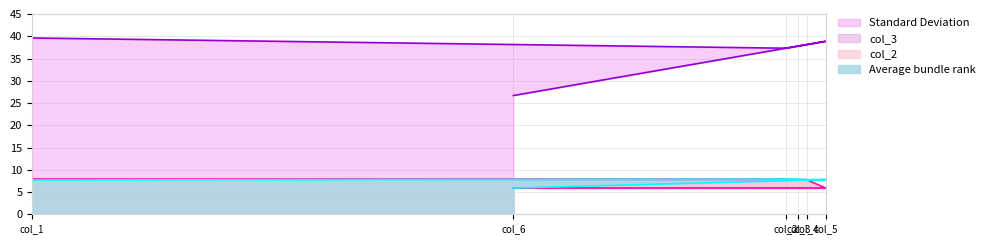

What is the difference between the highest and lowest values at col_6?

20.8